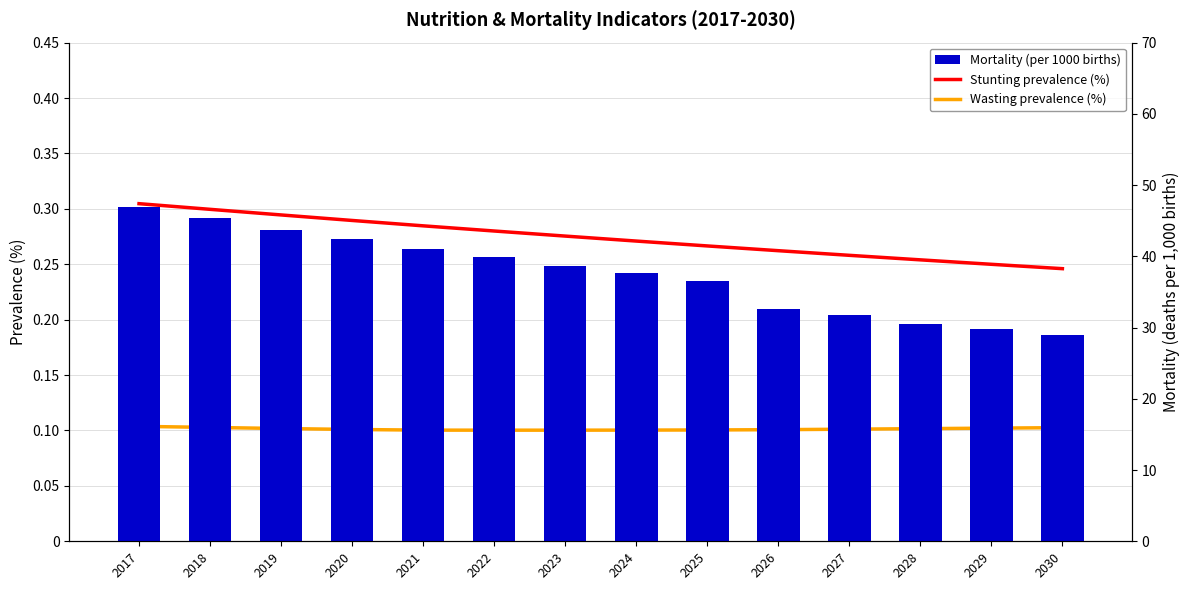

Reading right to left, what are all the values shown in this chart?

Stunting prevalence (%): 2030=0.2	2029=0.2	2028=0.3	2027=0.3	2026=0.3	2025=0.3	2024=0.3	2023=0.3	2022=0.3	2021=0.3	2020=0.3	2019=0.3	2018=0.3	2017=0.3
Wasting prevalence (%): 2030=0.1	2029=0.1	2028=0.1	2027=0.1	2026=0.1	2025=0.1	2024=0.1	2023=0.1	2022=0.1	2021=0.1	2020=0.1	2019=0.1	2018=0.1	2017=0.1
Mortality (per 1000 births): 2030=29.0	2029=29.8	2028=30.6	2027=31.8	2026=32.6	2025=36.6	2024=37.6	2023=38.7	2022=39.9	2021=41.1	2020=42.5	2019=43.8	2018=45.3	2017=46.9